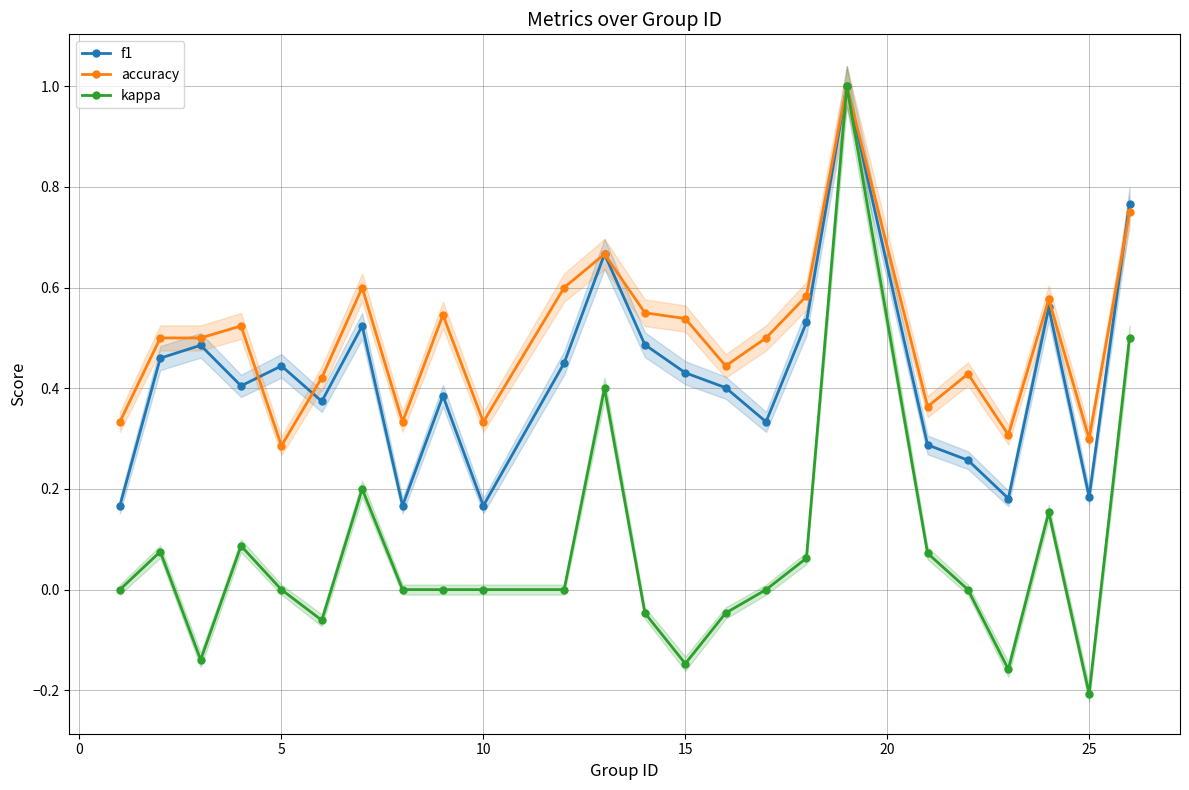

Reading left to right, extract all data points from this chart.

f1: 0.2	0.5	0.5	0.4	0.4	0.4	0.5	0.2	0.4	0.2	0.5	0.7	0.5	0.4	0.4	0.3	0.5	1.0	0.3	0.3	0.2	0.6	0.2	0.8
accuracy: 0.3	0.5	0.5	0.5	0.3	0.4	0.6	0.3	0.5	0.3	0.6	0.7	0.6	0.5	0.4	0.5	0.6	1.0	0.4	0.4	0.3	0.6	0.3	0.8
kappa: 0.0	0.1	-0.1	0.1	0.0	-0.1	0.2	0.0	0.0	0.0	0.0	0.4	-0.0	-0.1	-0.0	0.0	0.1	1.0	0.1	0.0	-0.2	0.2	-0.2	0.5